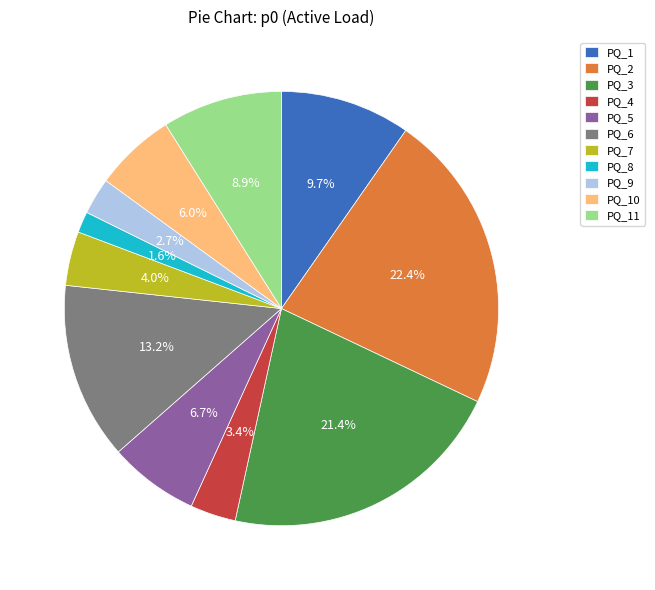

What is the smallest slice in the pie chart?

PQ_8